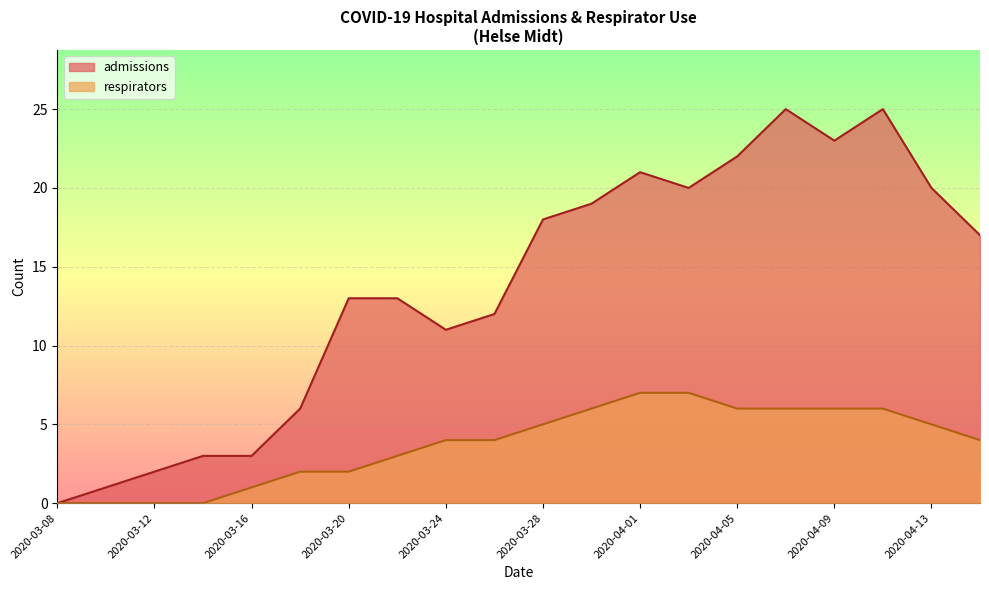

True or false: respirators and admissions cross at least once.

False